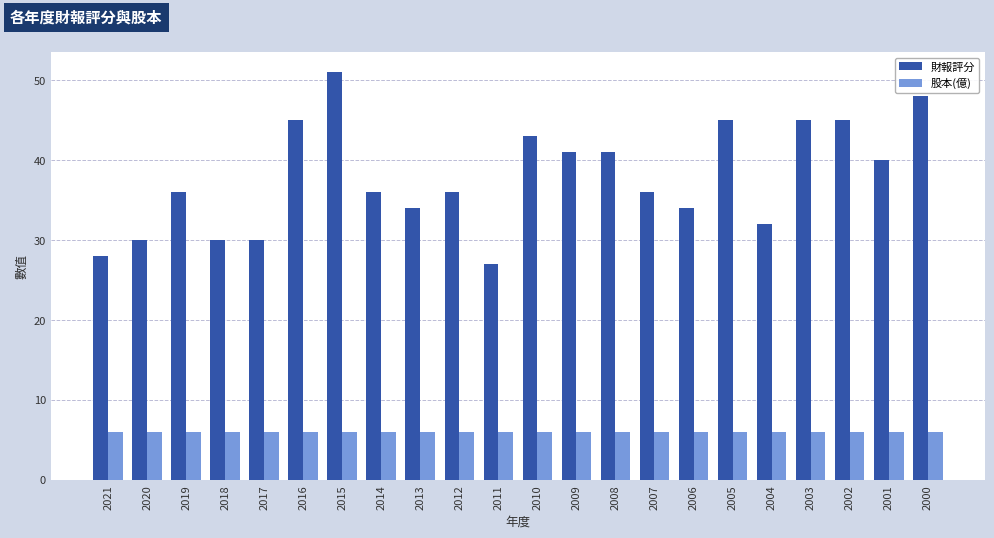

What is the spread (max minus min) of values at 2014?

30.0